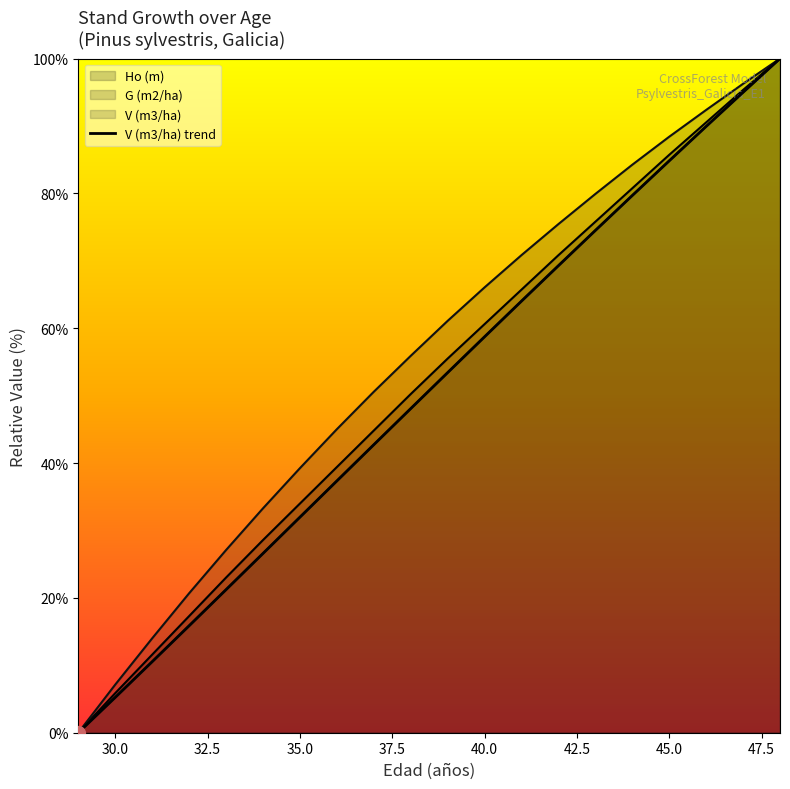

Where does the G (m2/ha) series first go above 61?

39